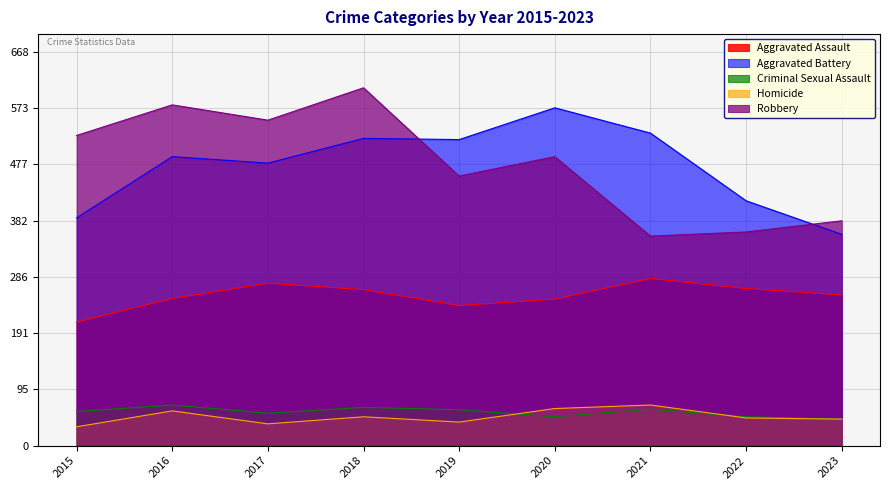

At 2019, list the series in order from smallest to largest.

Homicide, Criminal Sexual Assault, Aggravated Assault, Robbery, Aggravated Battery